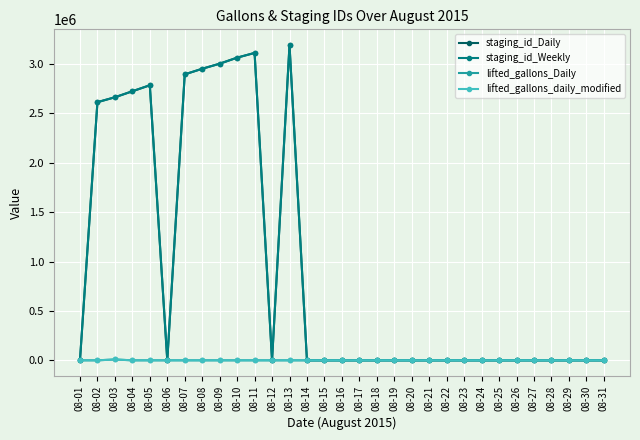

Which category has the highest value across all series?

08-13